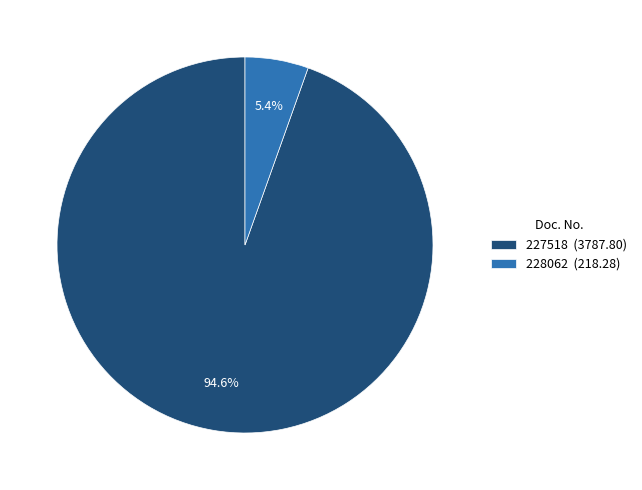

How many slices are in this pie chart?

2